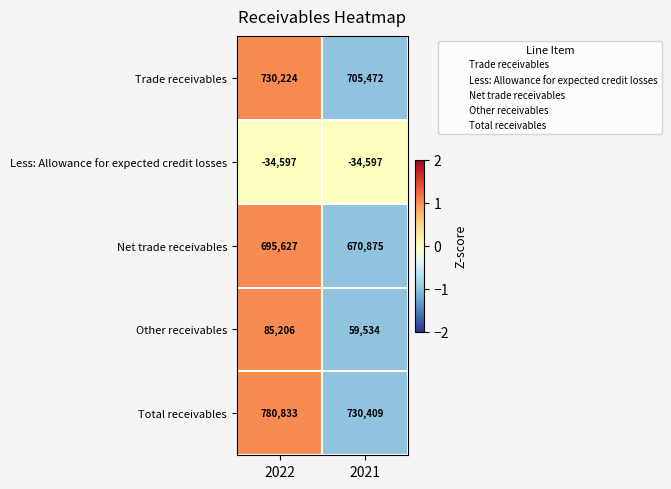

Which series has the largest total across all categories?

Total receivables